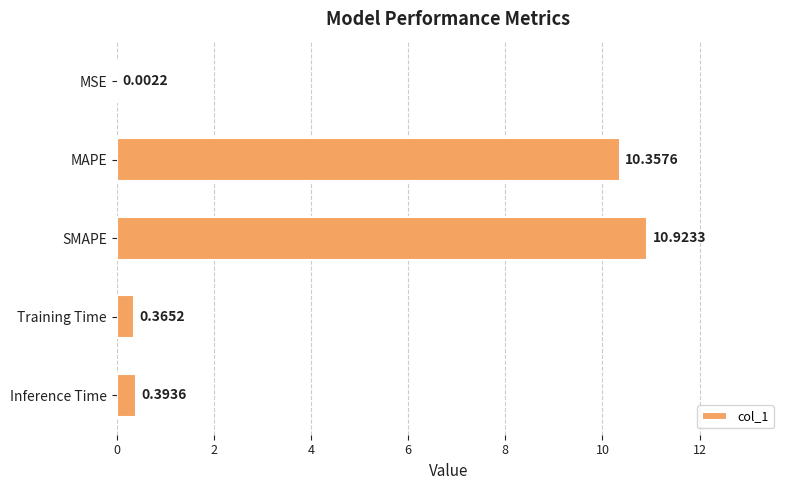

Between MAPE and Inference Time, which is larger?

MAPE